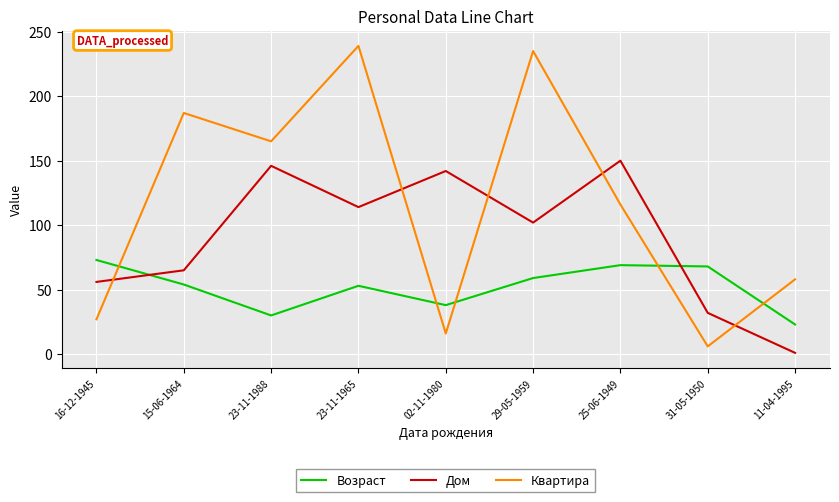

Rank the categories by Дом value from highest to lowest.

25-06-1949, 23-11-1988, 02-11-1980, 23-11-1965, 29-05-1959, 15-06-1964, 16-12-1945, 31-05-1950, 11-04-1995